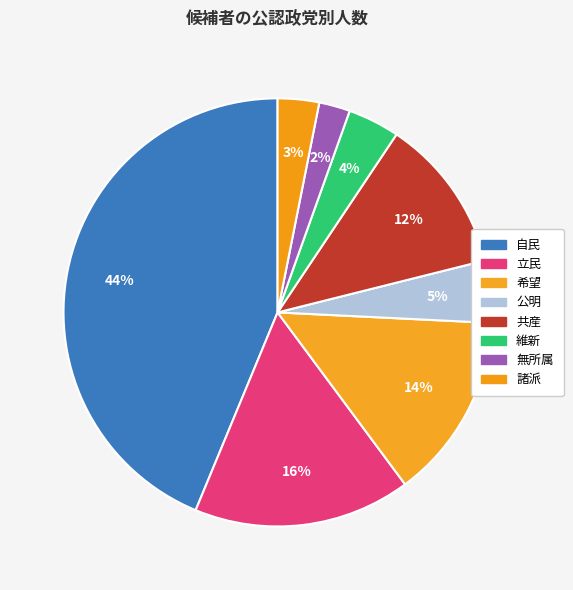

How many segments does this pie chart have?

8